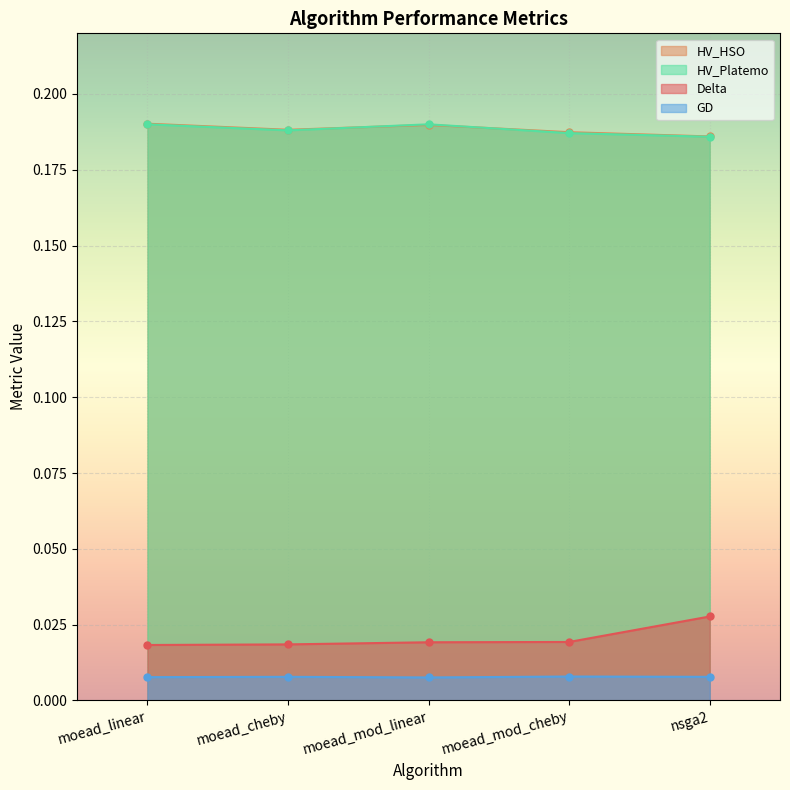

At how many categories does at least one series exceed 0?

5